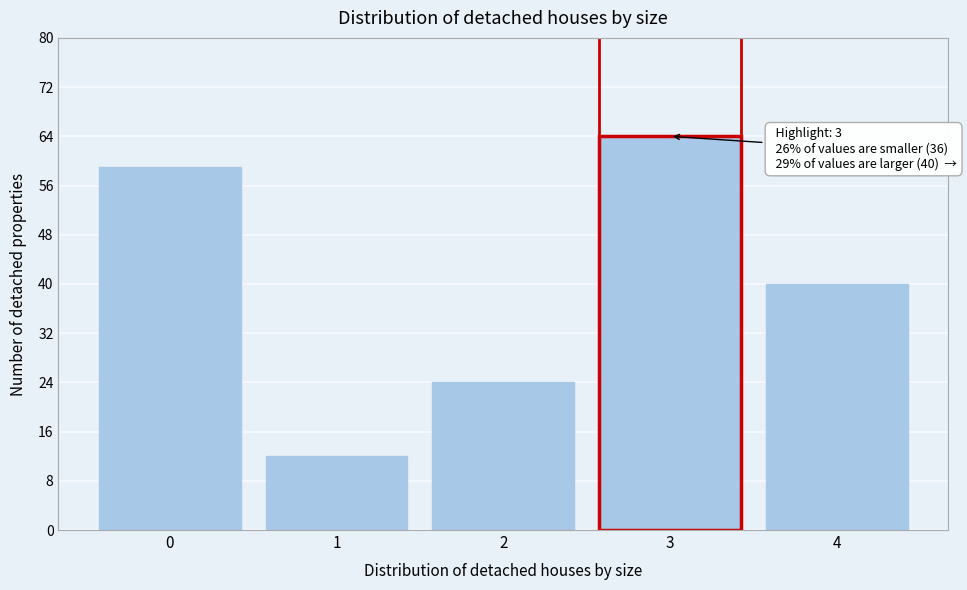

Reading right to left, extract all data points from this chart.

4=40	3=64	2=24	1=12	0=59